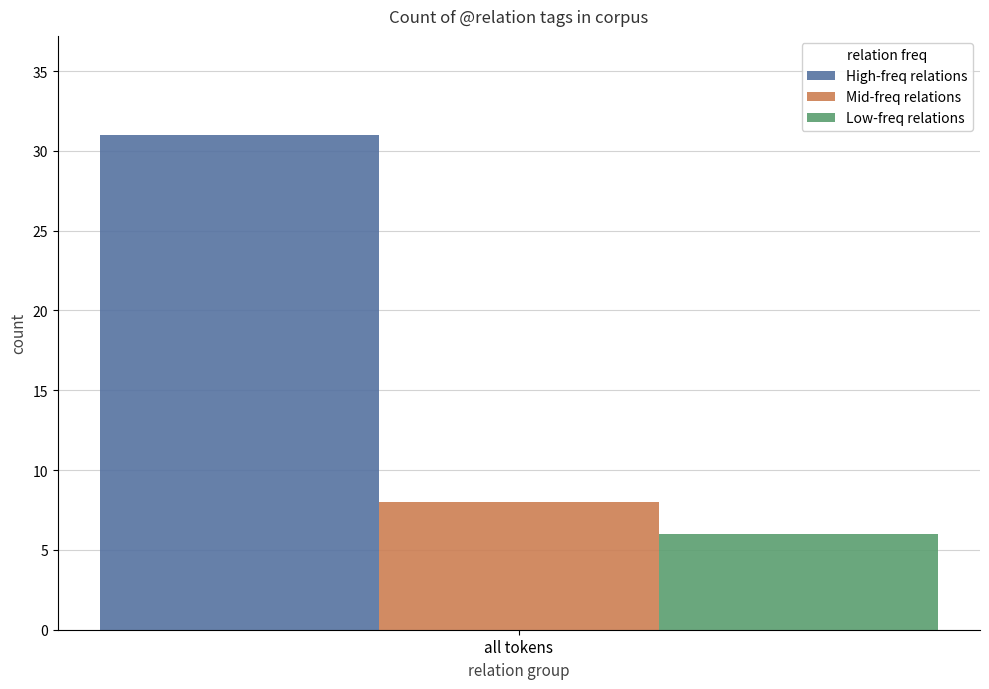

Read the Mid-freq relations value at all tokens.

8